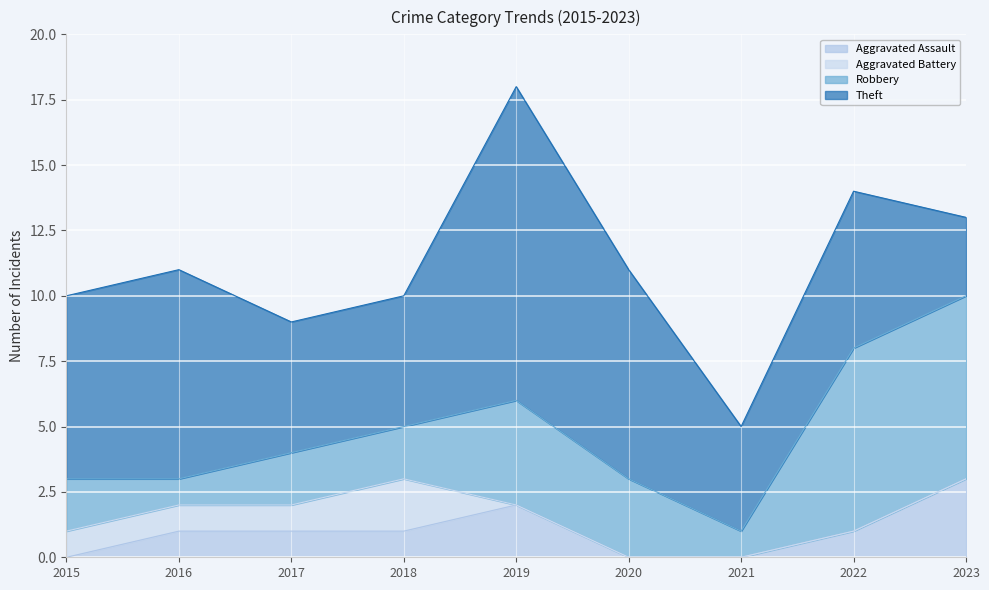

Which series has the largest total across all categories?

Theft